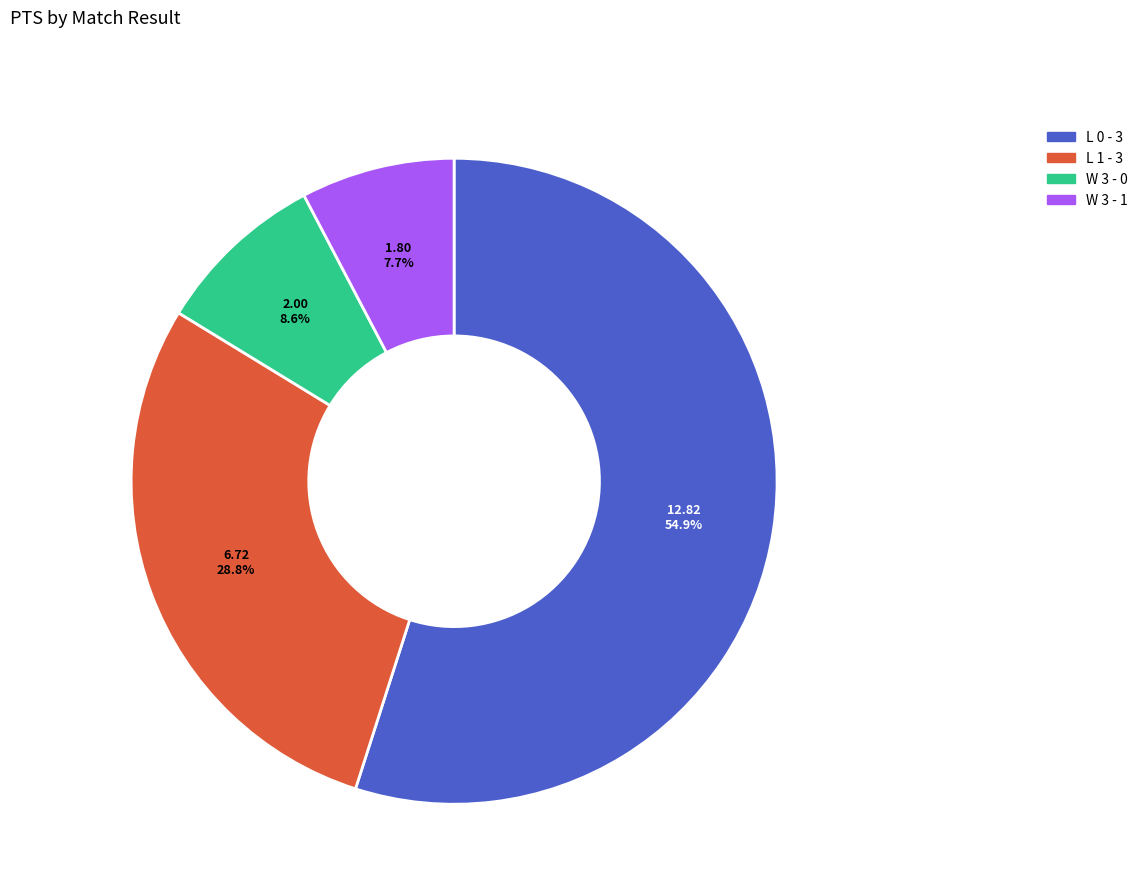

Which has a higher value, L 1 - 3 or W 3 - 0?

L 1 - 3